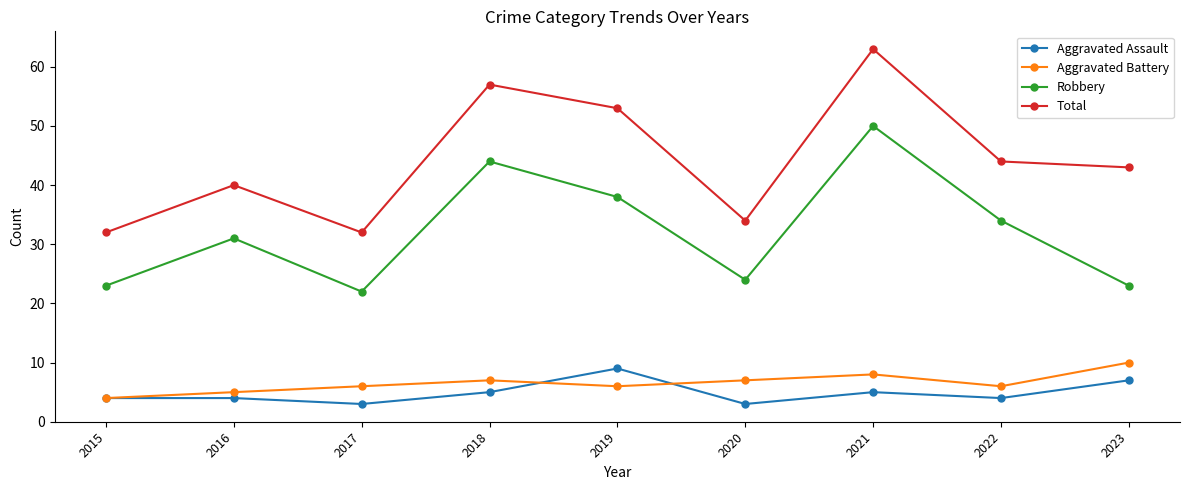

Which series has the largest total across all categories?

Total